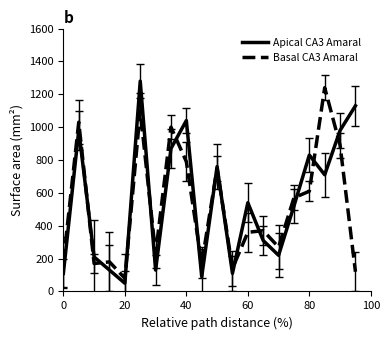

What is the minimum value shown in the chart?

50